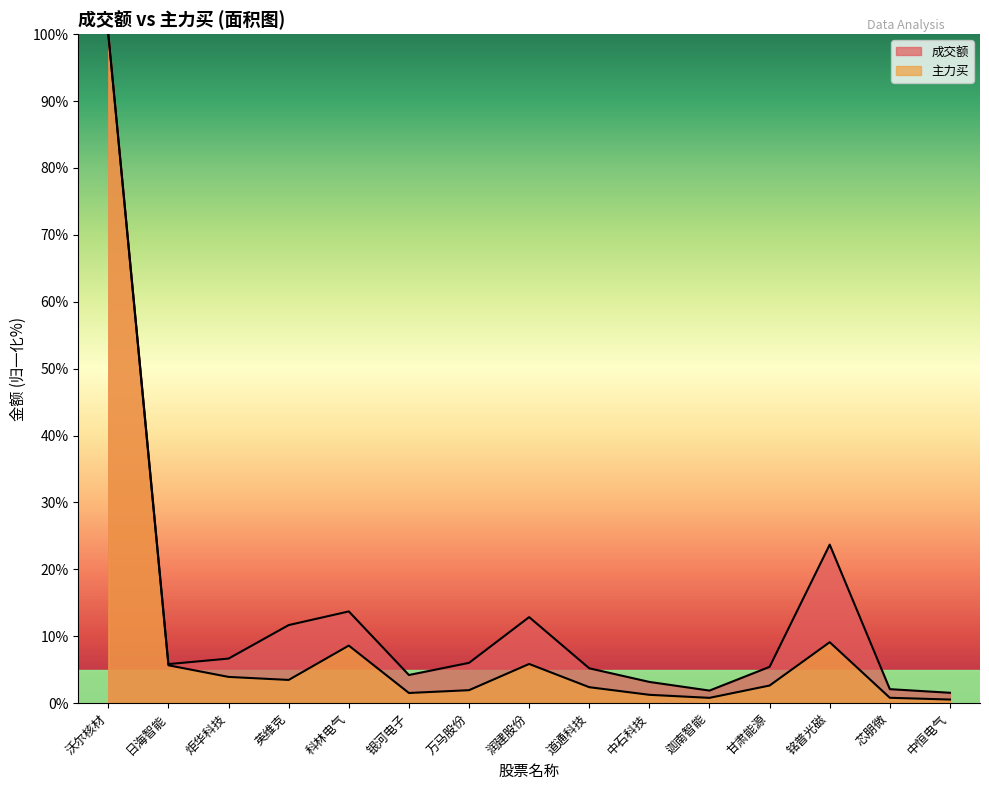

List the labels in order of 主力买 value, largest first.

沃尔核材, 铭普光磁, 科林电气, 润建股份, 日海智能, 炬华科技, 英维克, 甘肃能源, 道通科技, 万马股份, 银河电子, 中石科技, 芯朋微, 迦南智能, 中恒电气